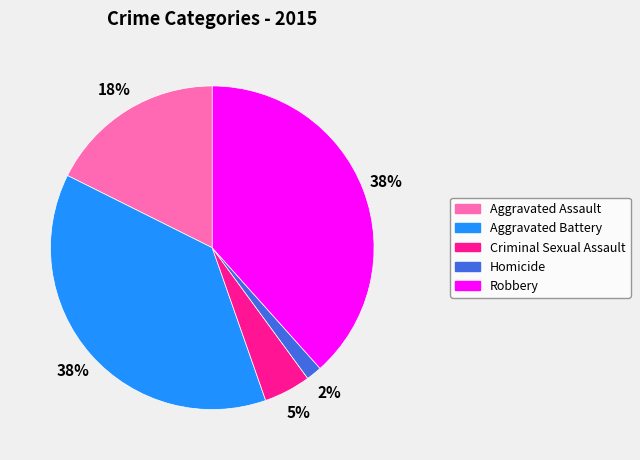

Does any single category account for the majority?

No